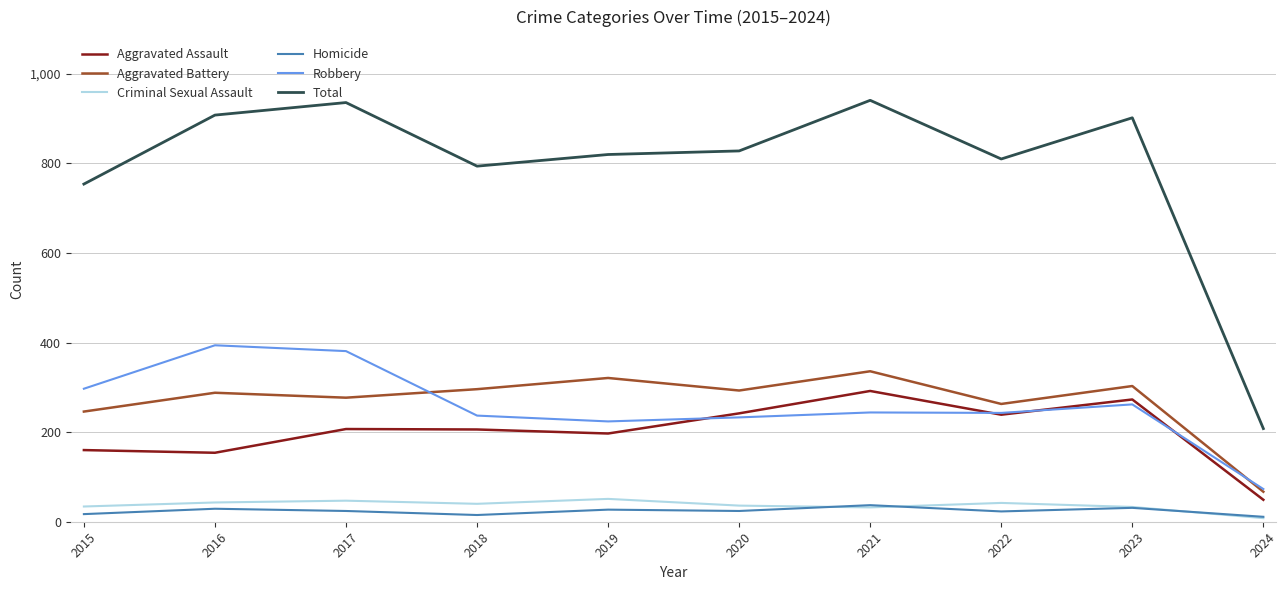

True or false: Criminal Sexual Assault and Total intersect in this chart.

False